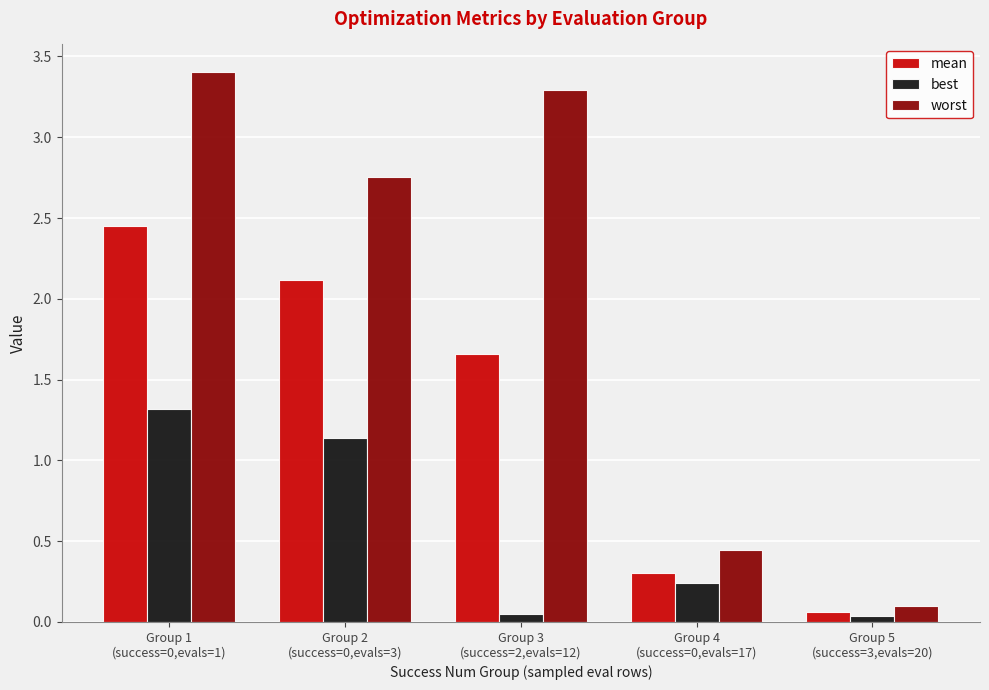

What is the total value across all series at Group 2
(success=0,evals=3)?

6.0